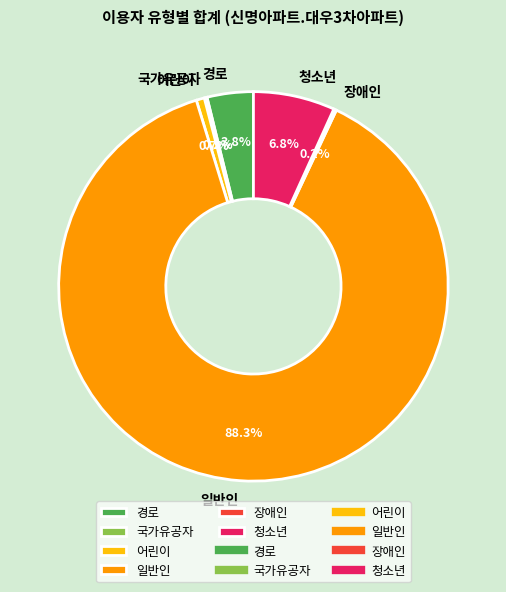

The 청소년 slice represents 1% of the pie. True or false?

False